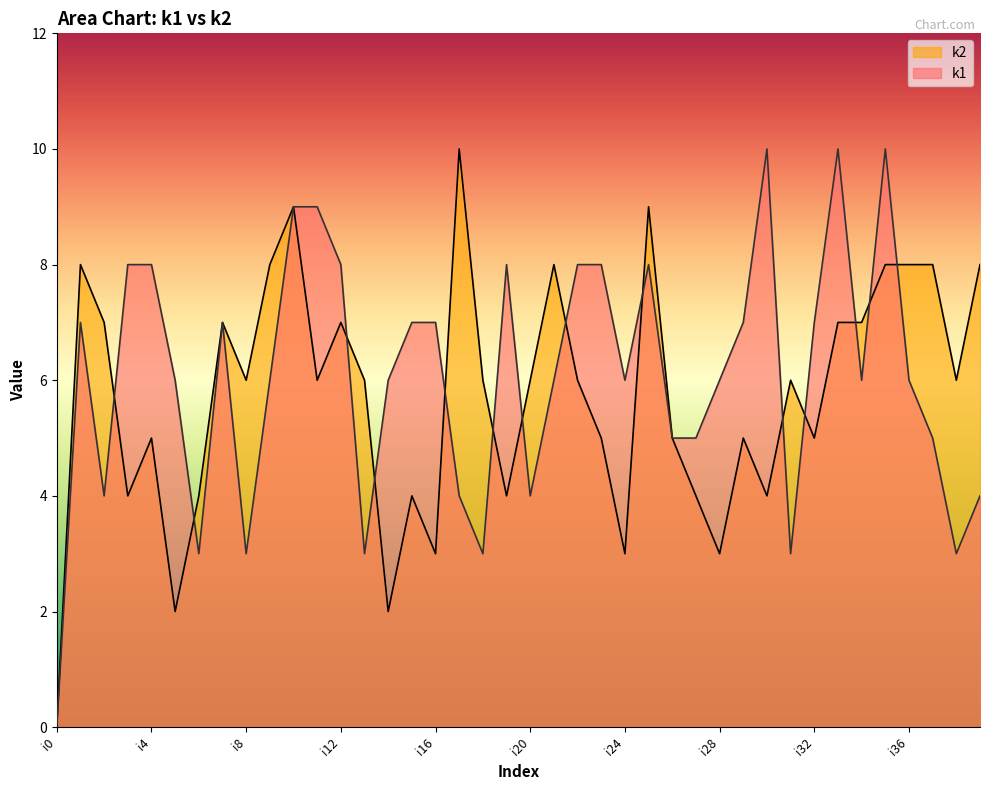

The k1 series shows 5 at i38. True or false?

False